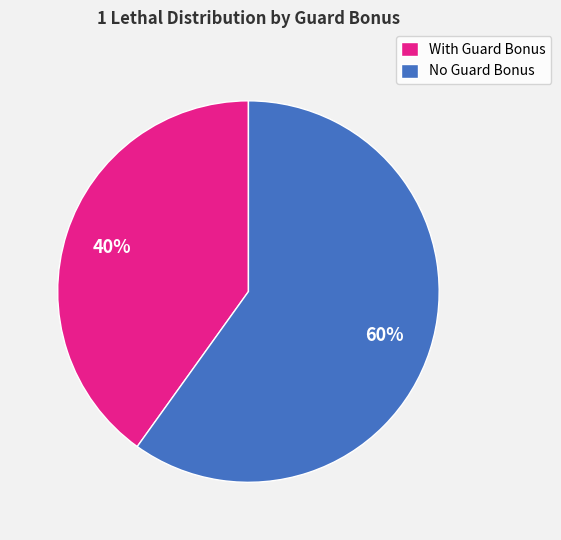

To the nearest percent, what is the average slice percentage?

50%